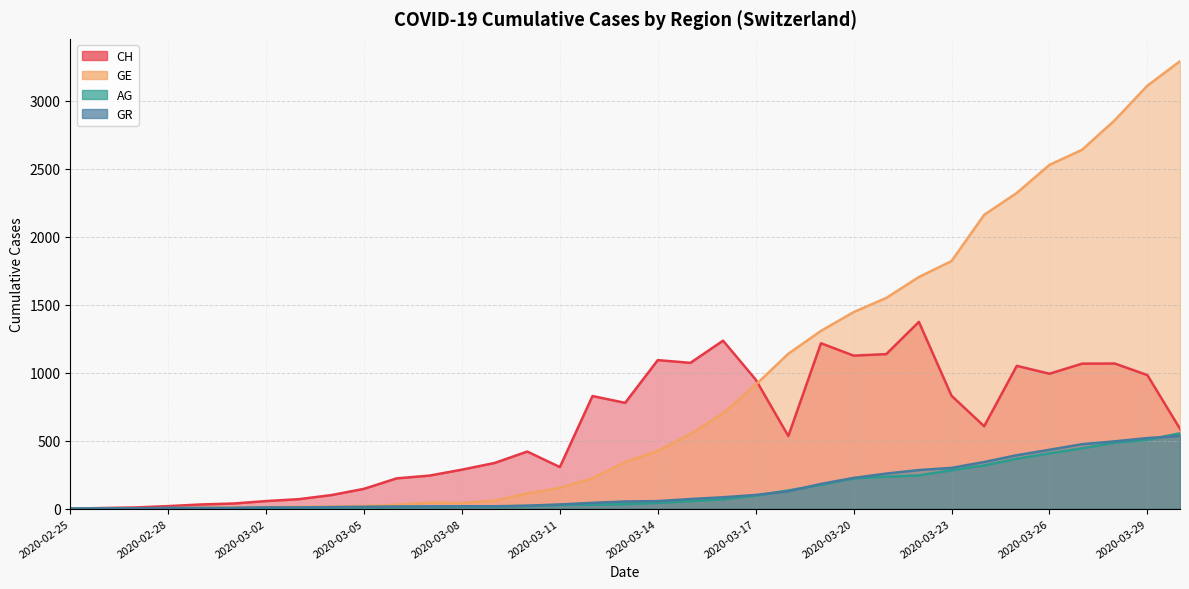

Reading left to right, list all the values displayed in this chart.

CH: 0	5	9	19	31	38	56	70	100	146	223	243	287	336	420	306	828	778	1092	1072	1235	949	534	1216	1125	1136	1373	830	606	1050	992	1066	1067	982	587
GE: 0	1	1	4	8	9	10	13	15	20	29	44	42	59	112	153	224	343	425	549	701	911	1139	1307	1445	1549	1703	1820	2160	2321	2527	2638	2855	3109	3289
AG: 0	1	1	1	3	4	7	7	10	11	12	14	14	15	20	27	30	33	43	56	69	96	134	175	223	235	245	283	318	367	407	444	485	506	554
GR: 0	2	2	6	6	6	9	9	12	14	16	17	18	18	22	31	43	53	56	71	84	101	128	182	226	258	284	300	343	393	433	474	495	519	535